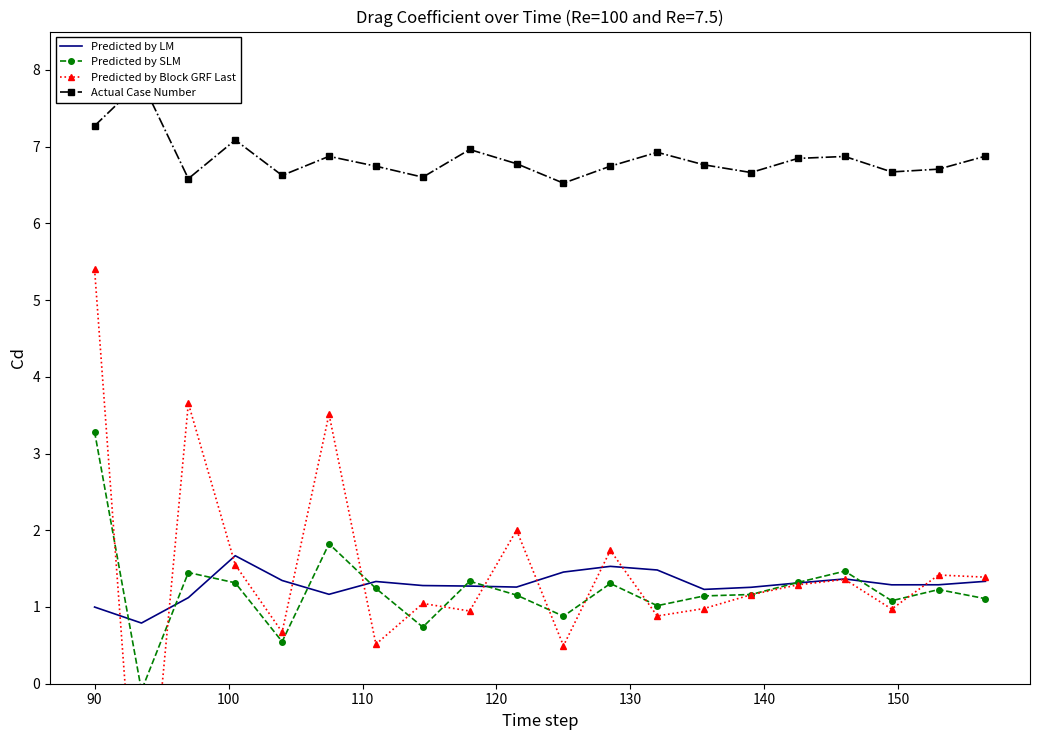

The Predicted by SLM series shows 5.7 at 90. True or false?

False